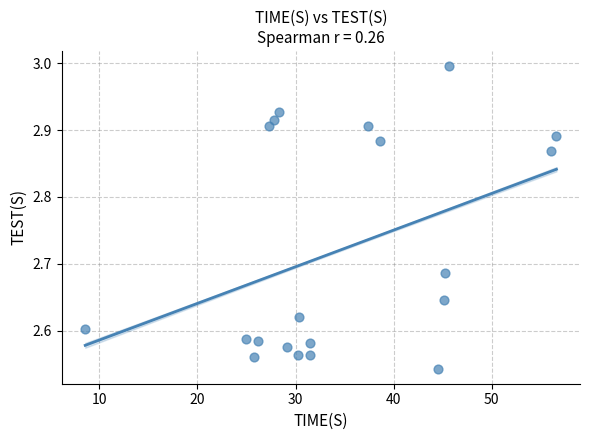

What is the range of X values (max minus min)?

48.0